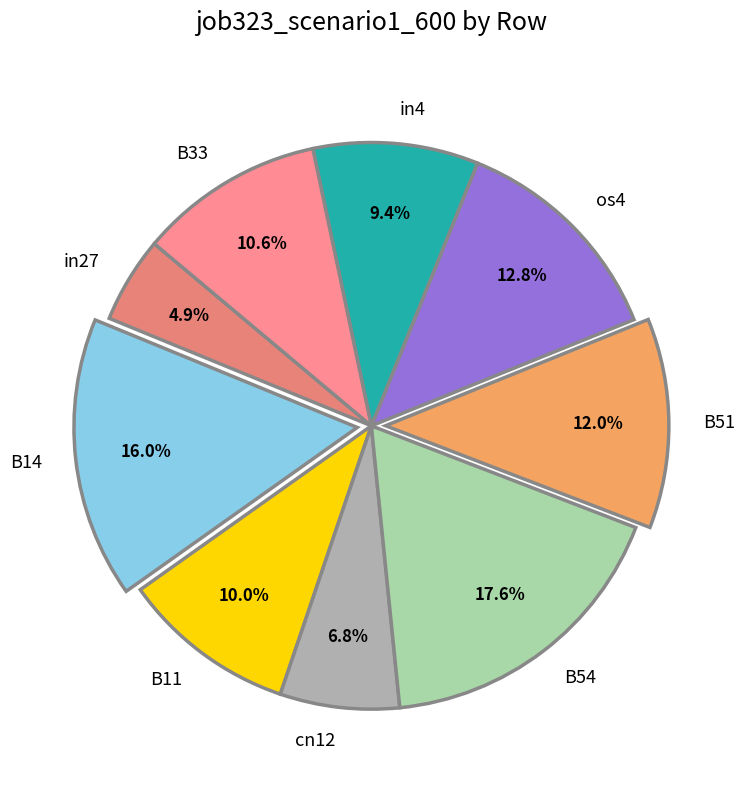

To the nearest percent, what is the difference between the cn12 and B11 slice percentages?

3%